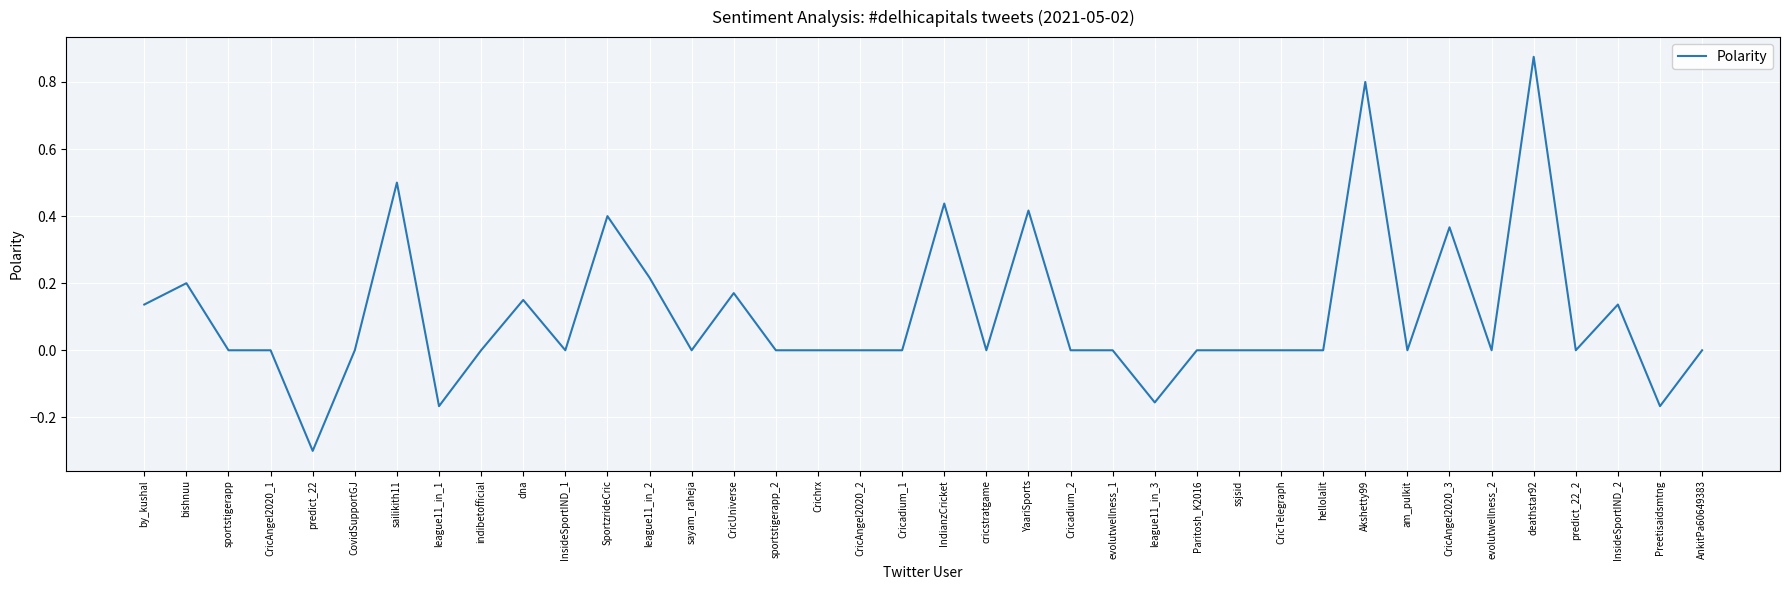

At which category does the chart reach its peak across all series?

deathstar92